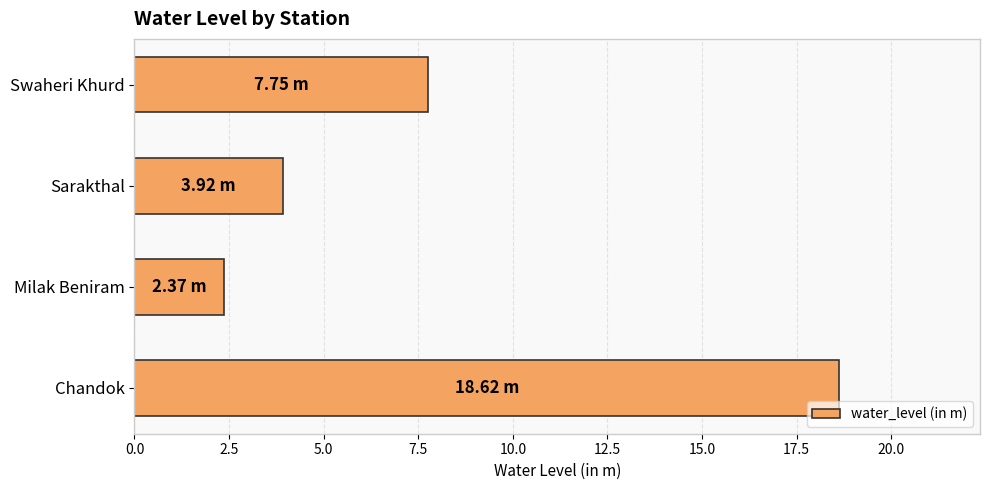

What is the sum of all values?

32.7